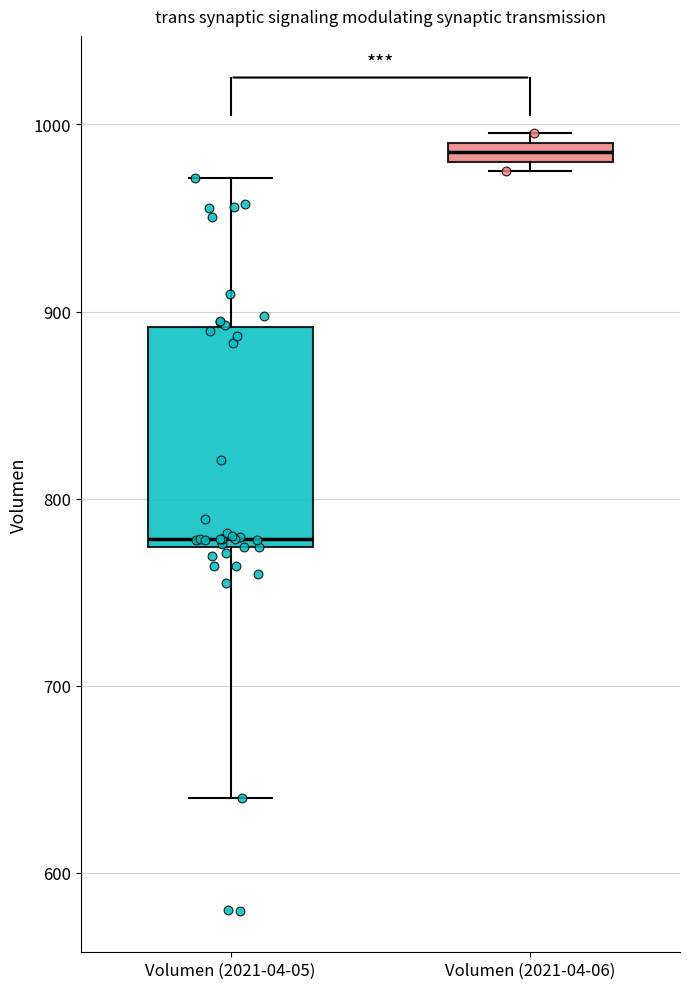

Which box's median line is the lowest?

Volumen (2021-04-05)